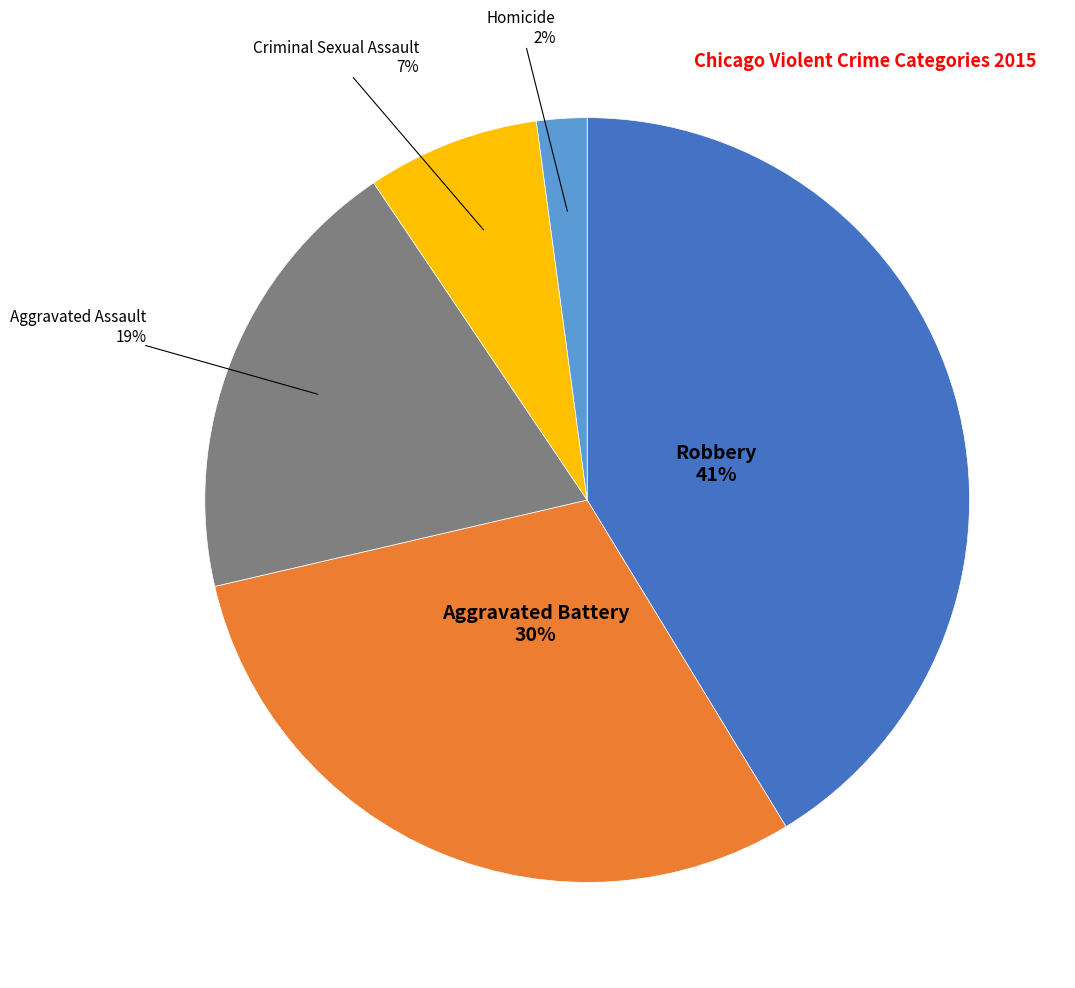

Count the number of slices in the pie.

5